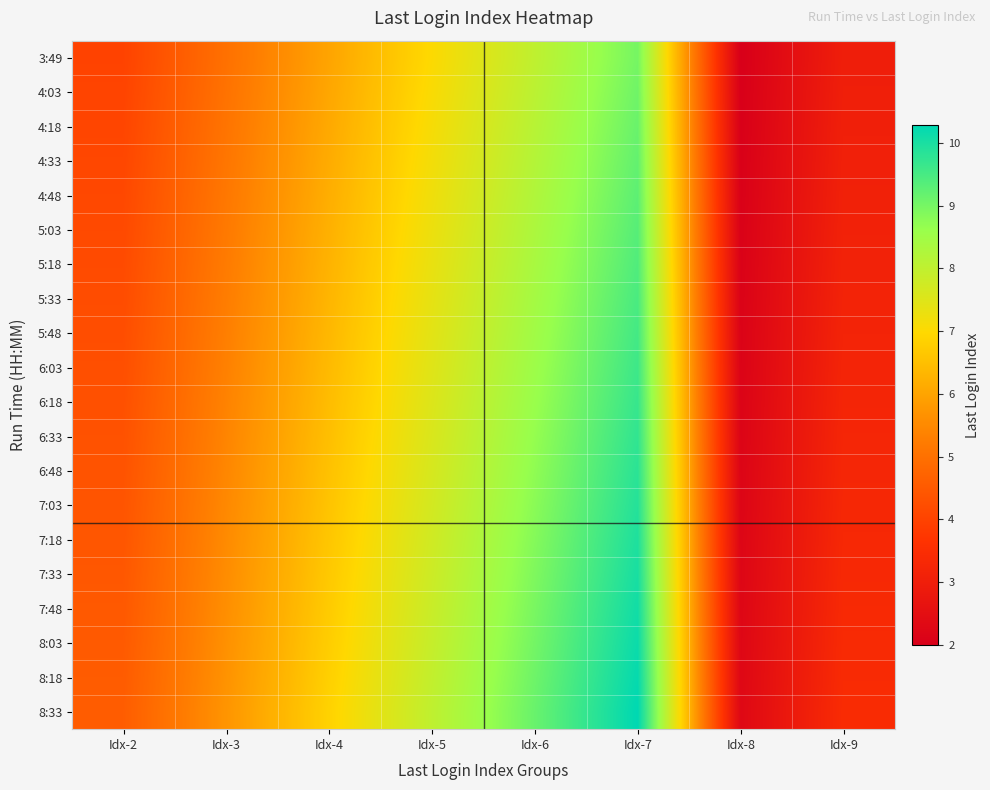

How many categories are shown in the chart?

8